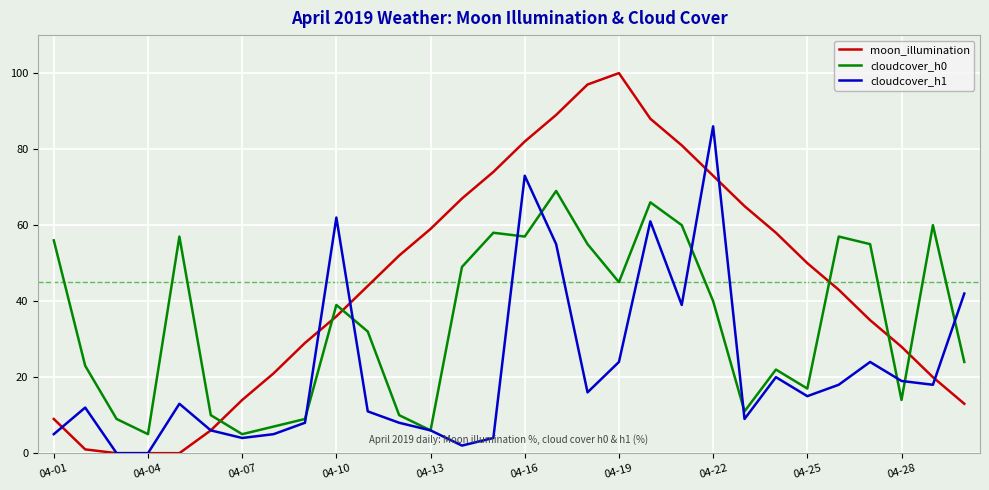

What is the greatest value displayed?

100